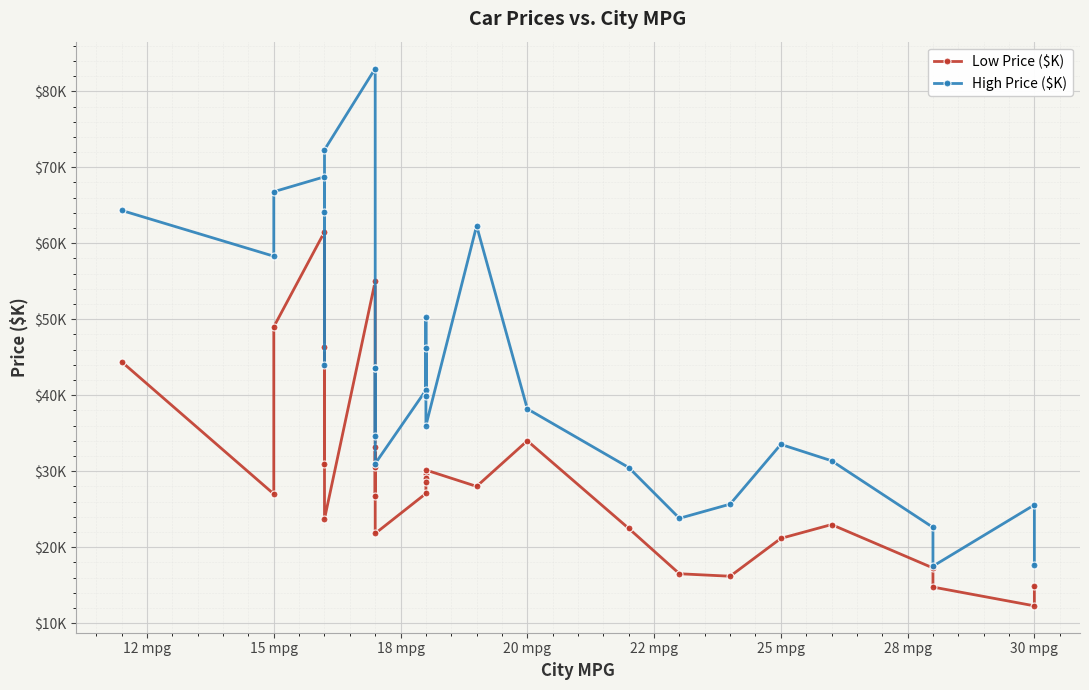

True or false: High Price ($K) and Low Price ($K) intersect in this chart.

False